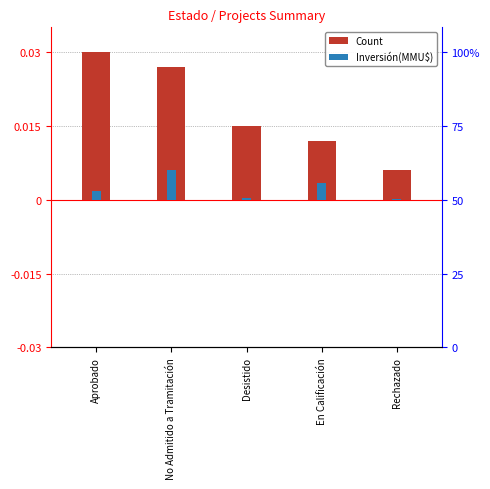

How many bars are there in total?

10